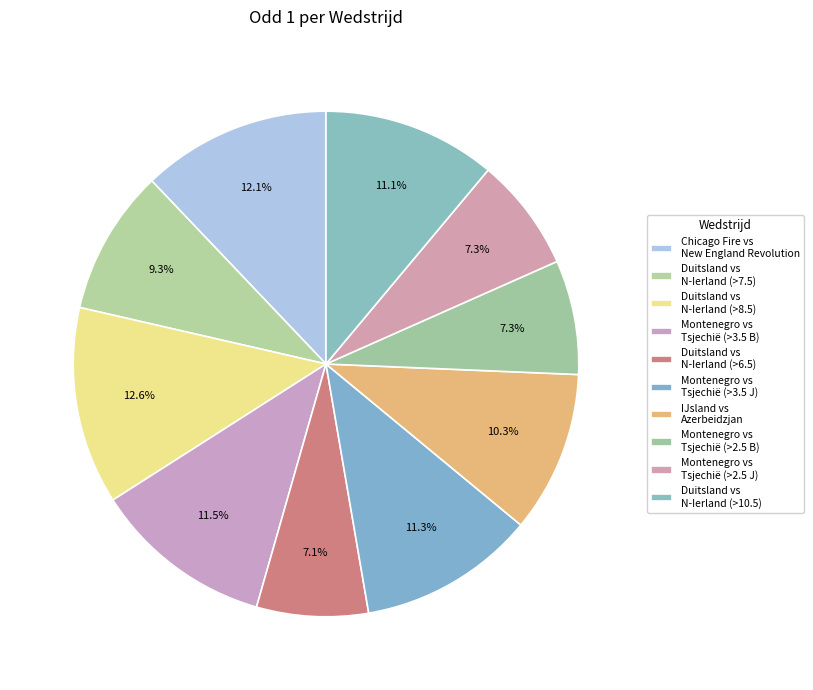

What percentage is the IJsland vs Azerbeidzjan slice, to the nearest percent?

10%